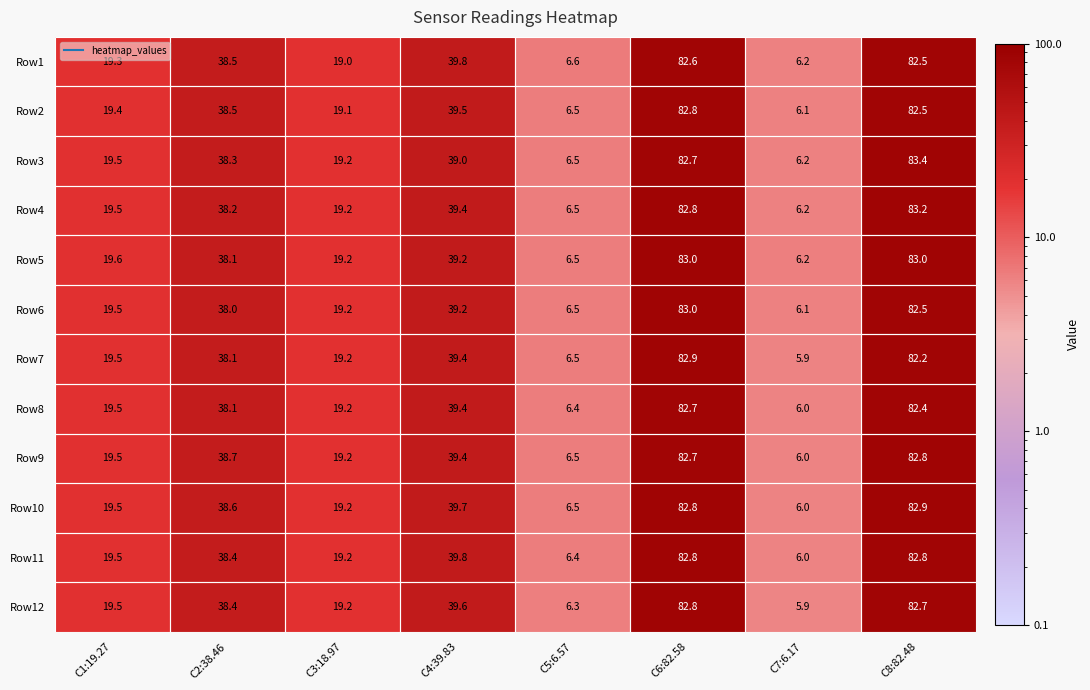

Rank the categories by Row4 value from highest to lowest.

C8:82.48, C6:82.58, C4:39.83, C2:38.46, C1:19.27, C3:18.97, C5:6.57, C7:6.17